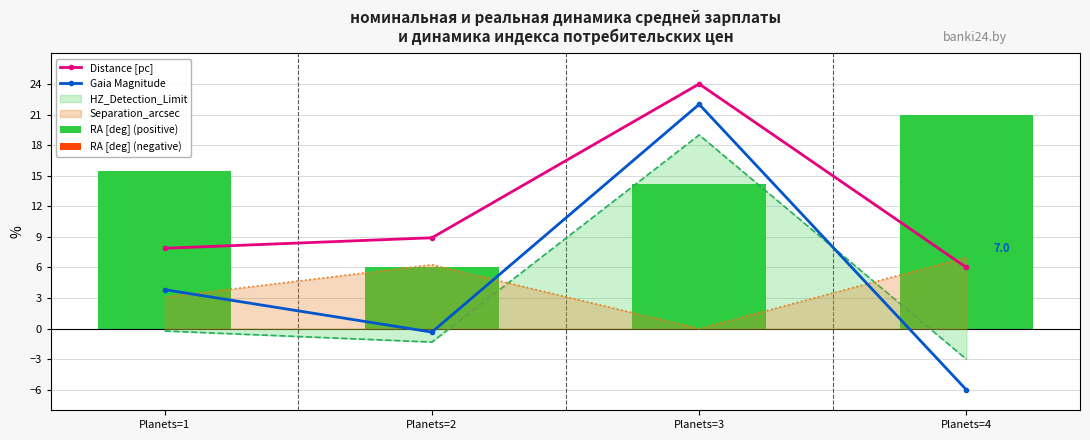

What is the approximate value of Distance [pc] at Planets=4?

6.0